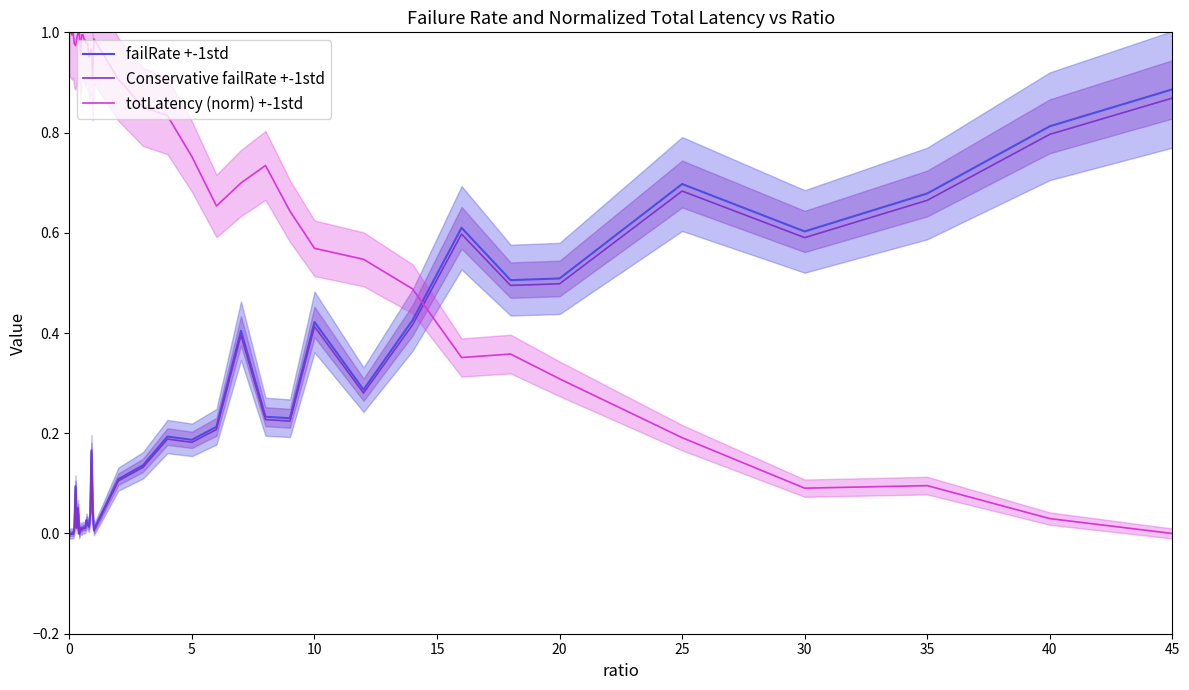

After their last crossing, which series has the higher values: totLatency (norm) +-1std or failRate +-1std?

failRate +-1std